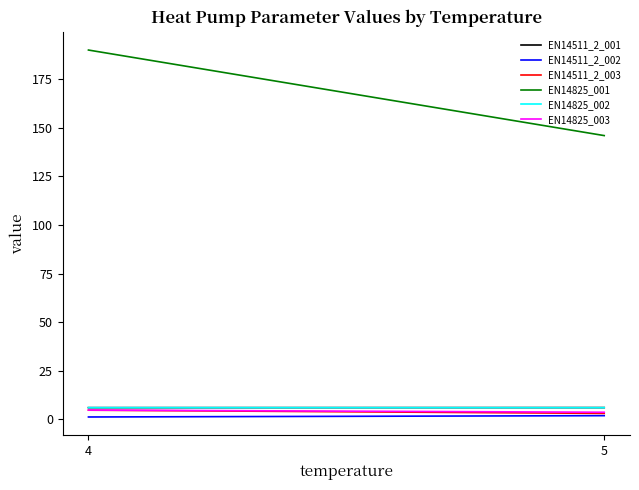

List the labels in order of EN14511_2_002 value, largest first.

5, 4